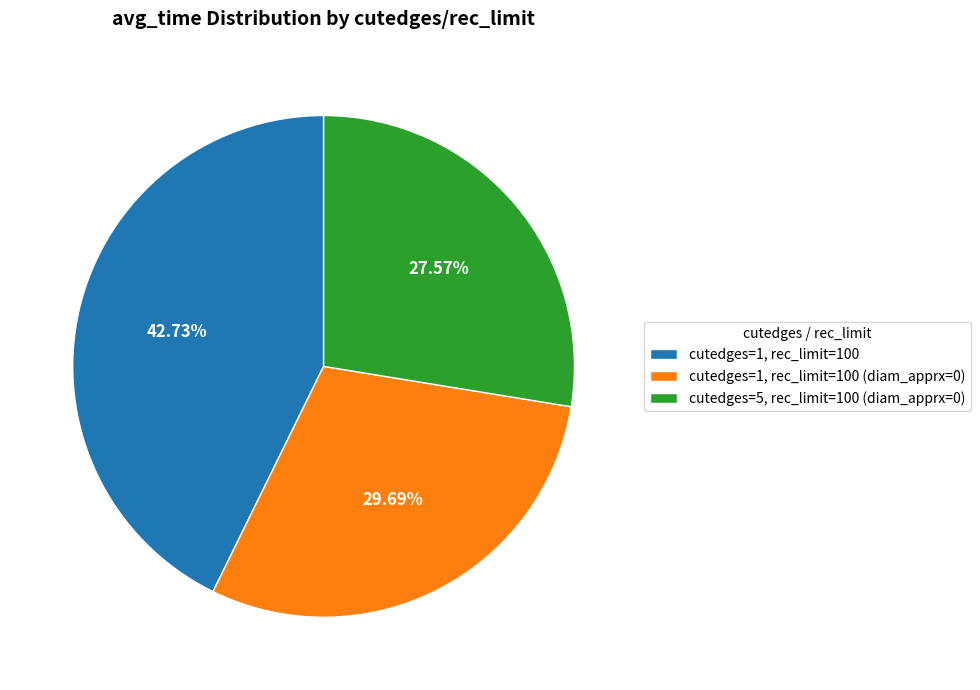

Is cutedges=1, rec_limit=100 (diam_apprx=0) the majority of the pie?

No